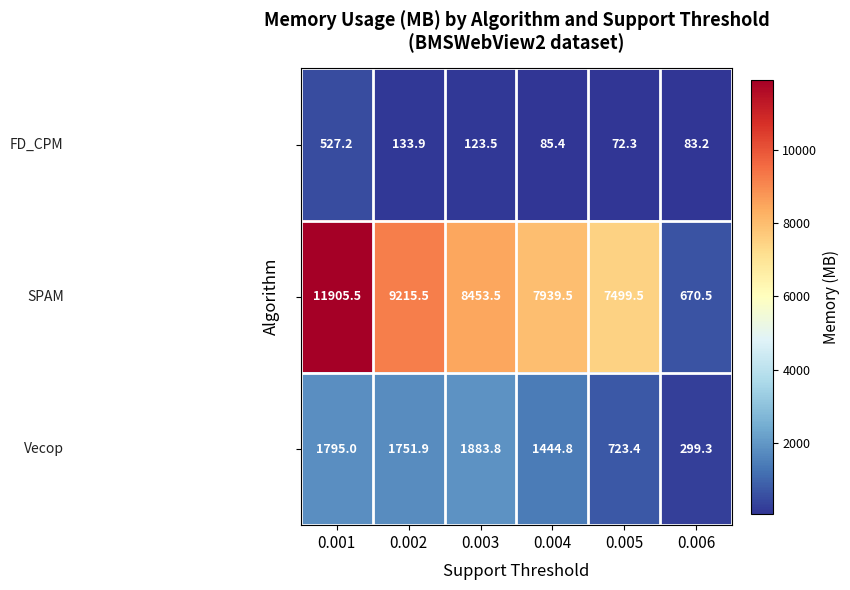

What is the minimum value shown in the chart?

72.3